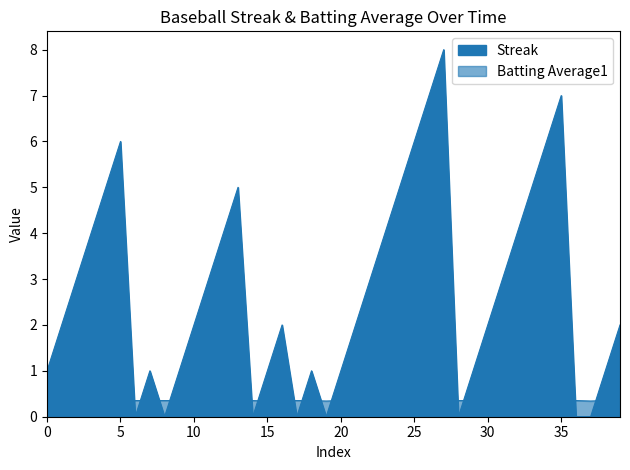

How many times do Streak and Batting Average1 cross each other?

14